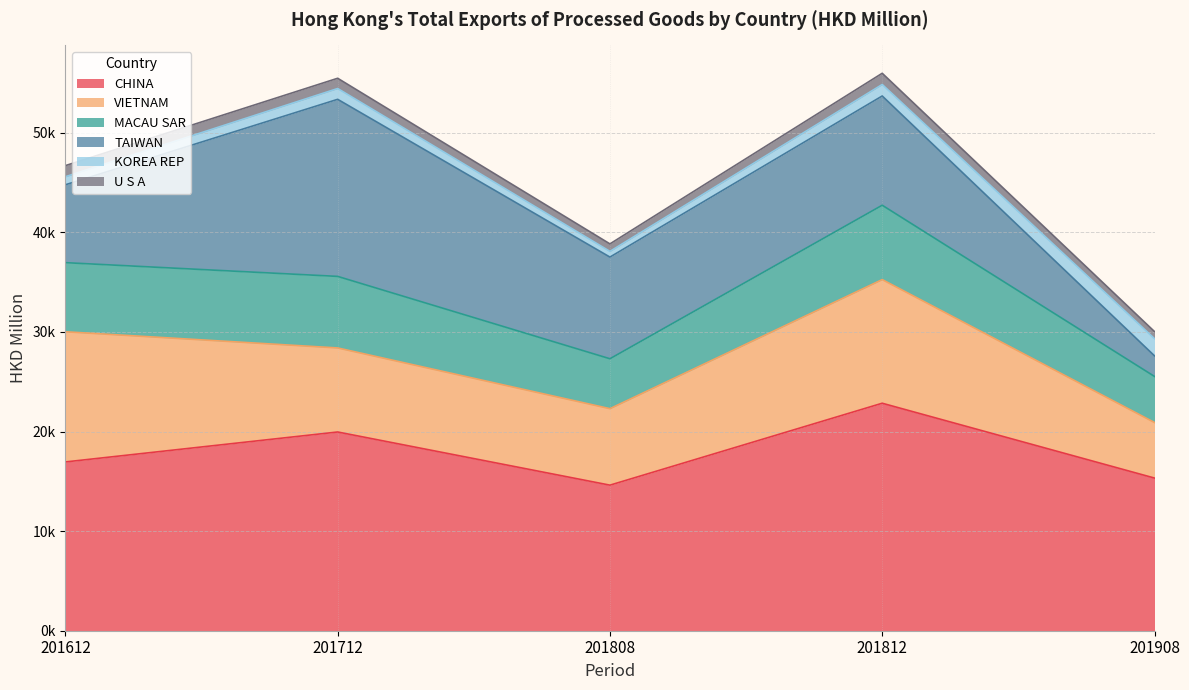

Reading right to left, extract all data points from this chart.

CHINA: 15331.0	22844.6	14618.3	19957.2	16949.3
VIETNAM: 5578.4	12416.1	7680.5	8439.7	13071.2
MACAU SAR: 4625.3	7466.8	5012.3	7184.7	6940.6
TAIWAN: 2070.3	10972.1	10210.1	17782.2	7822.1
KOREA REP: 1722.2	1153.7	572.4	1084.6	806.9
U S A: 714.2	1126.4	751.6	1029.8	1115.8